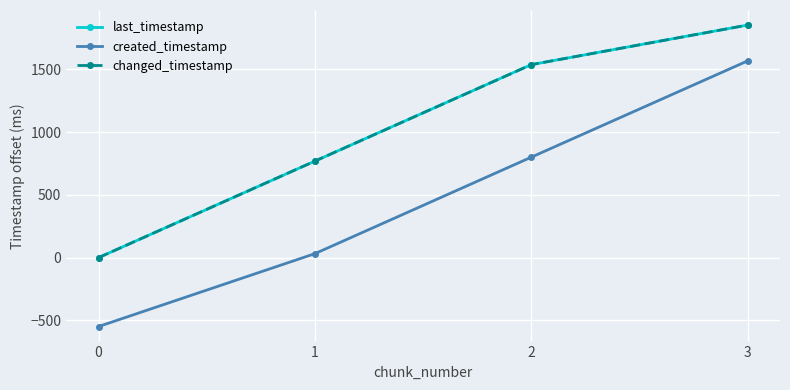

Is this an area chart (filled region under the line)?

No